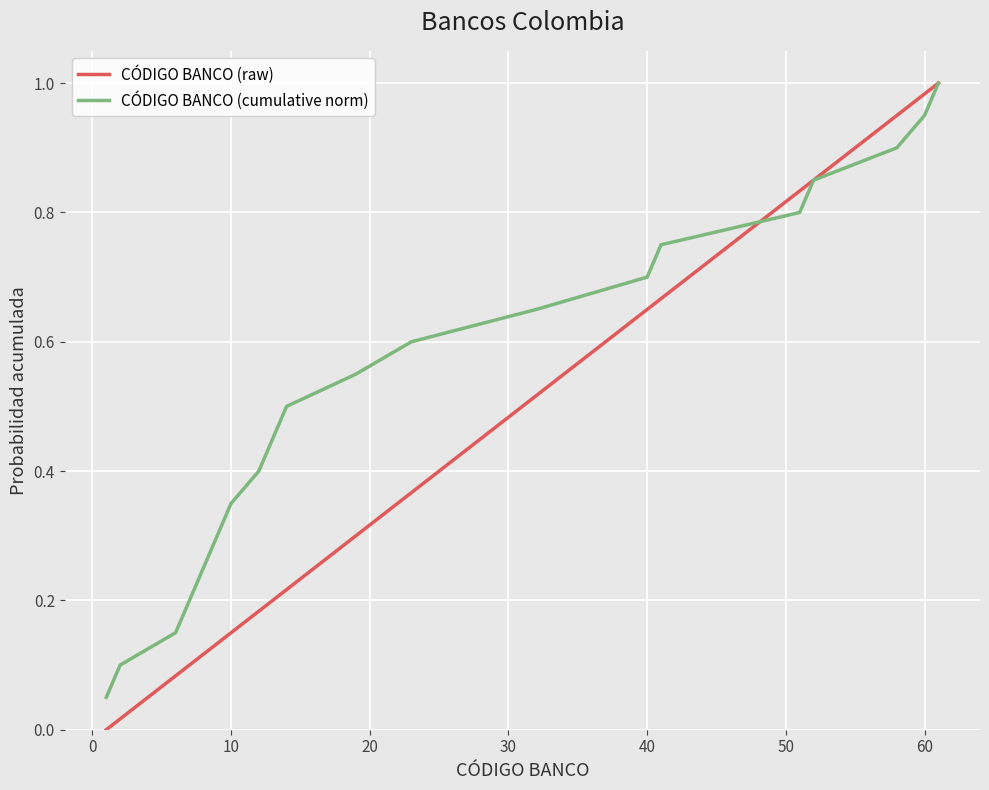

Which series has the largest range (max minus min)?

CÓDIGO BANCO (raw)